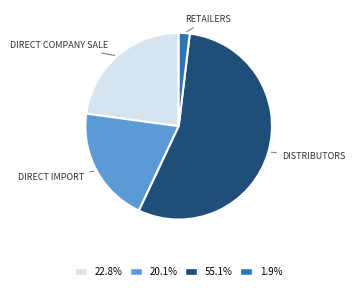

Is there a majority slice in this chart?

Yes